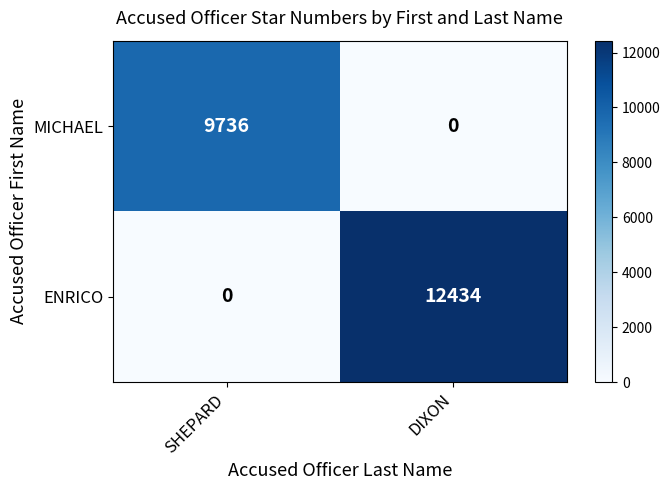

The value of MICHAEL at DIXON is -5083. True or false?

False